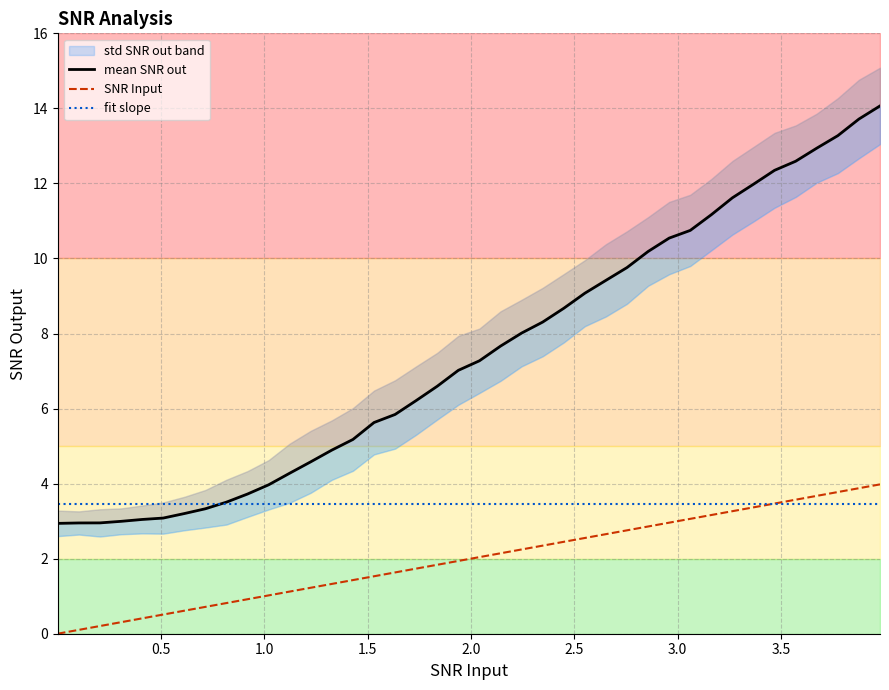

Which series has the largest total across all categories?

mean SNR out